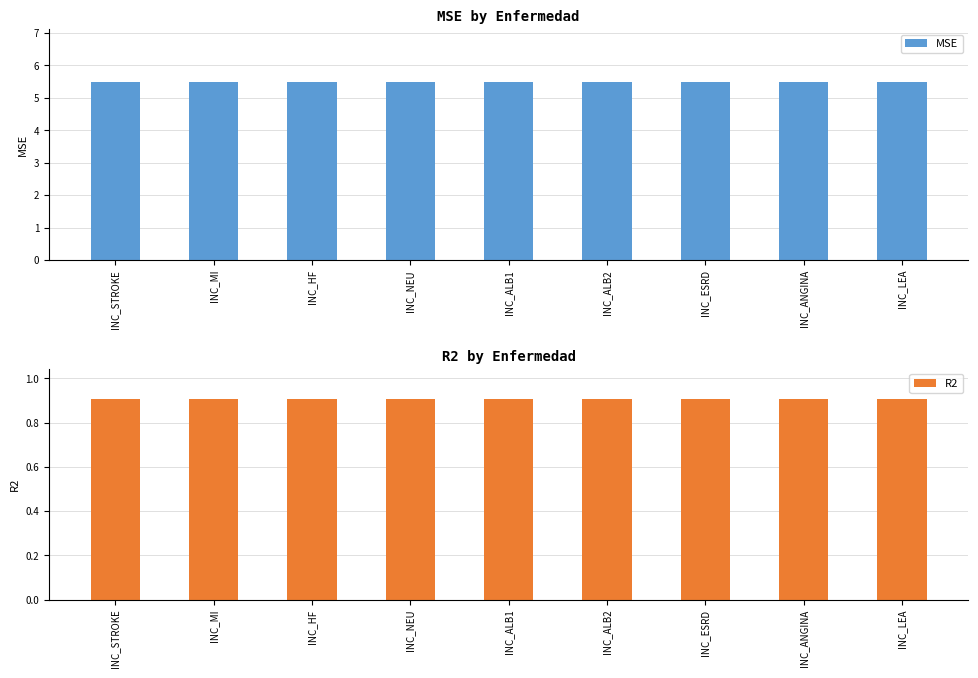

Is the value of R2 at INC_NEU greater than the value of MSE at INC_LEA?

No